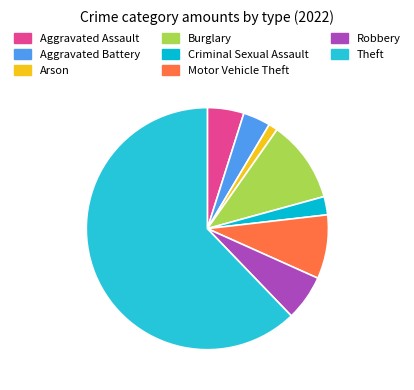

Count the number of slices in the pie.

8